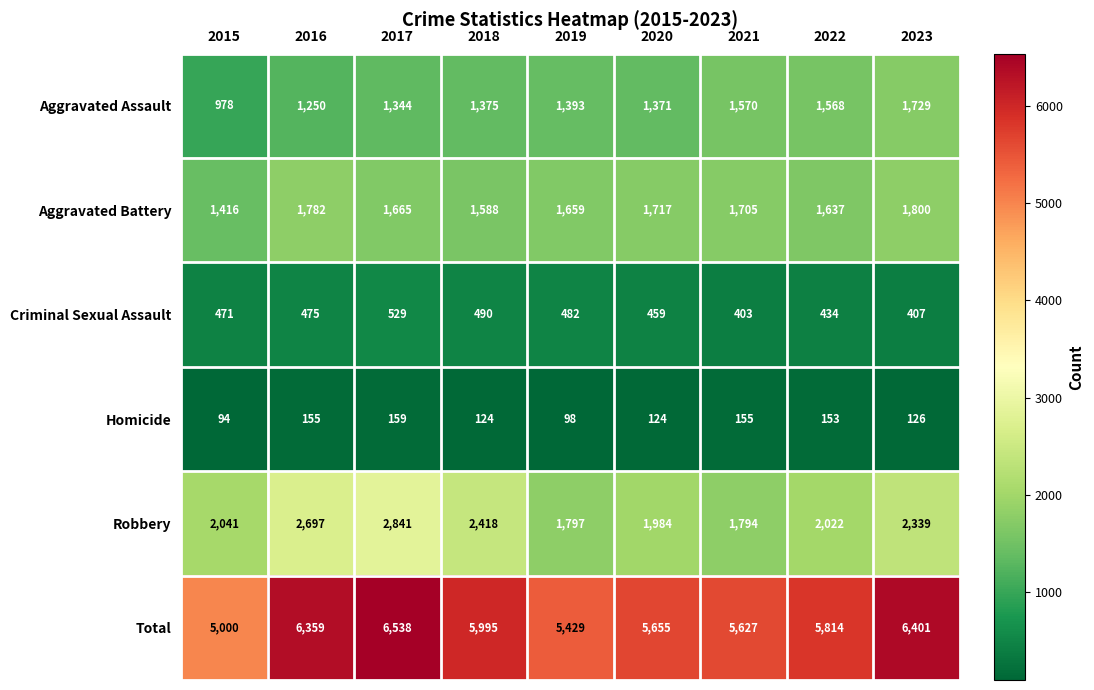

At which label is Total closest to 5769?

2022